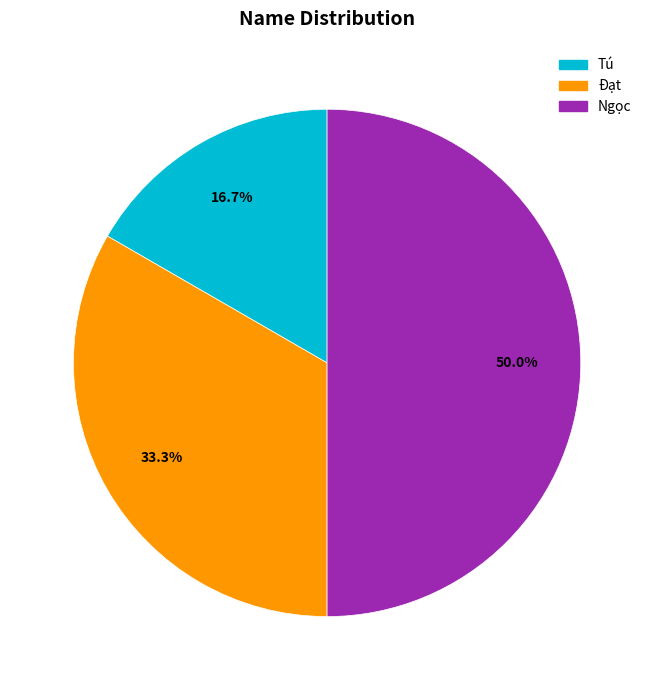

What percentage is the Đạt slice, to the nearest percent?

33%